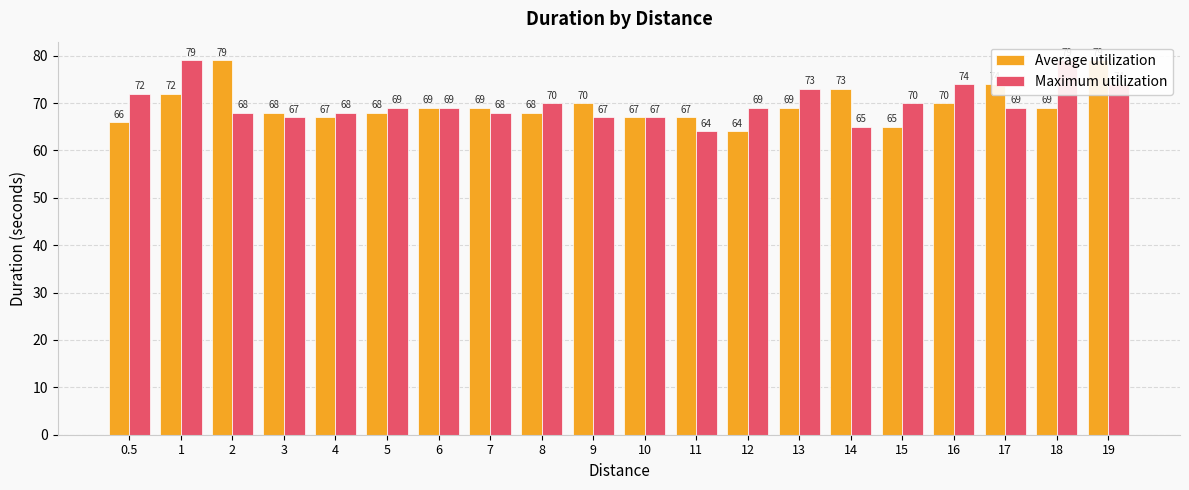

Which series changed the most between 6 and 16?

Maximum utilization